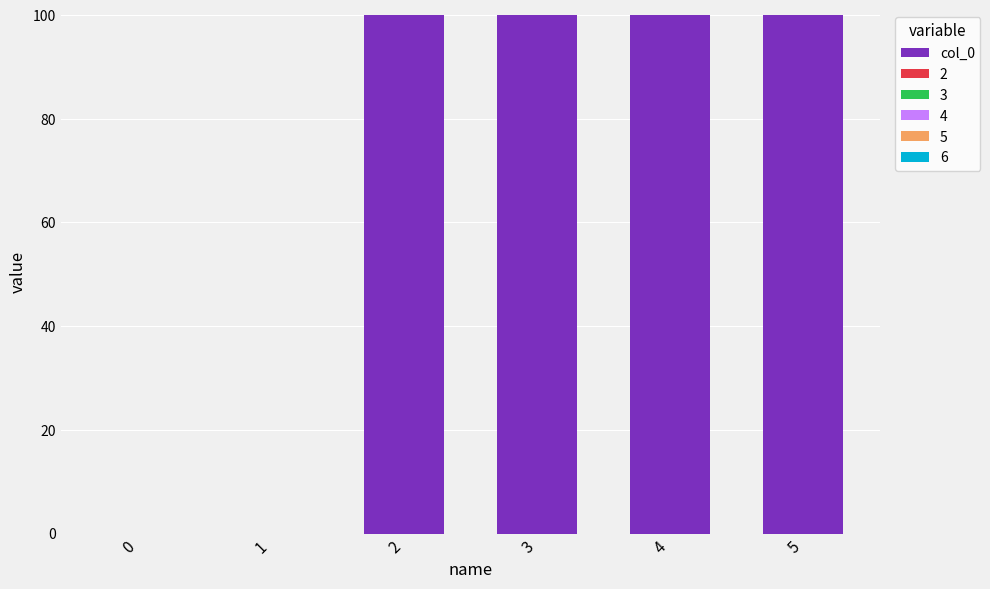

Which has a higher value, 3 or 0?

3